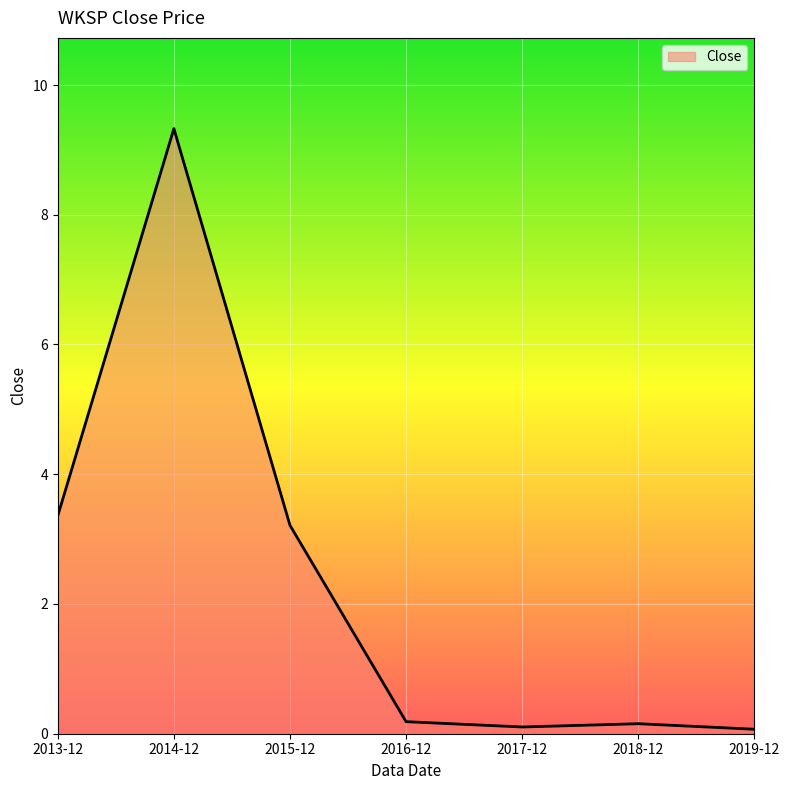

What position from the right is 2014-12?

6